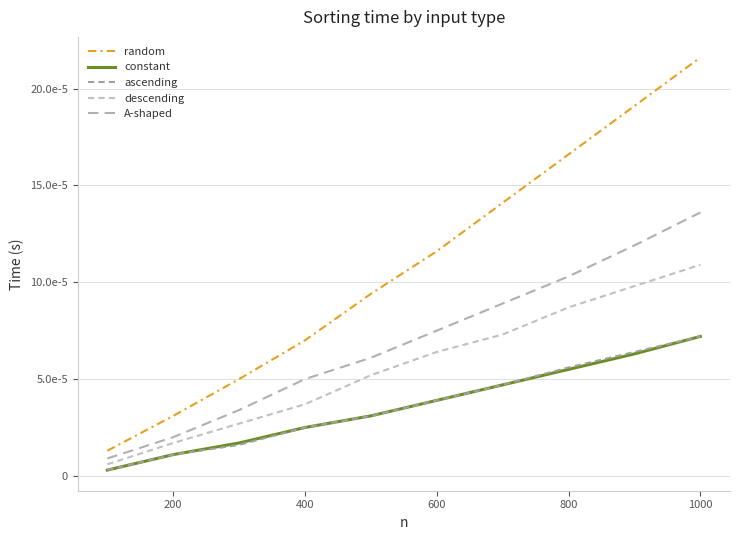

Does the chart display data point markers on the line(s)?

No